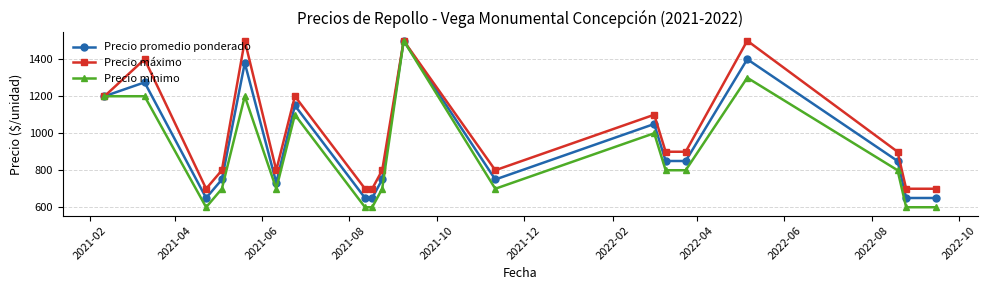

True or false: Precio máximo has more than 1 interior local peaks.

True